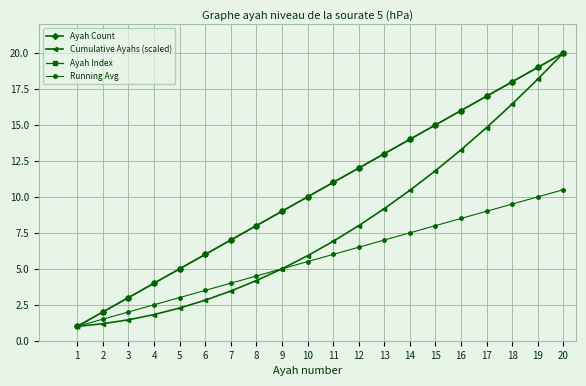

Does the chart have visible grid lines?

Yes